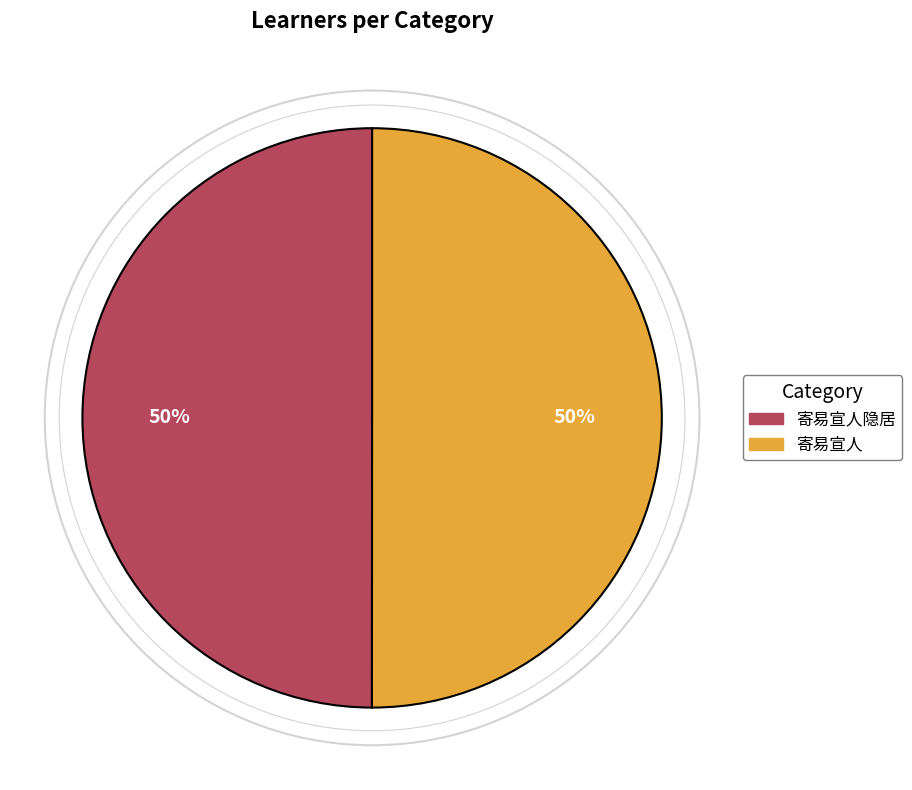

To the nearest percent, what is the average slice percentage?

50%